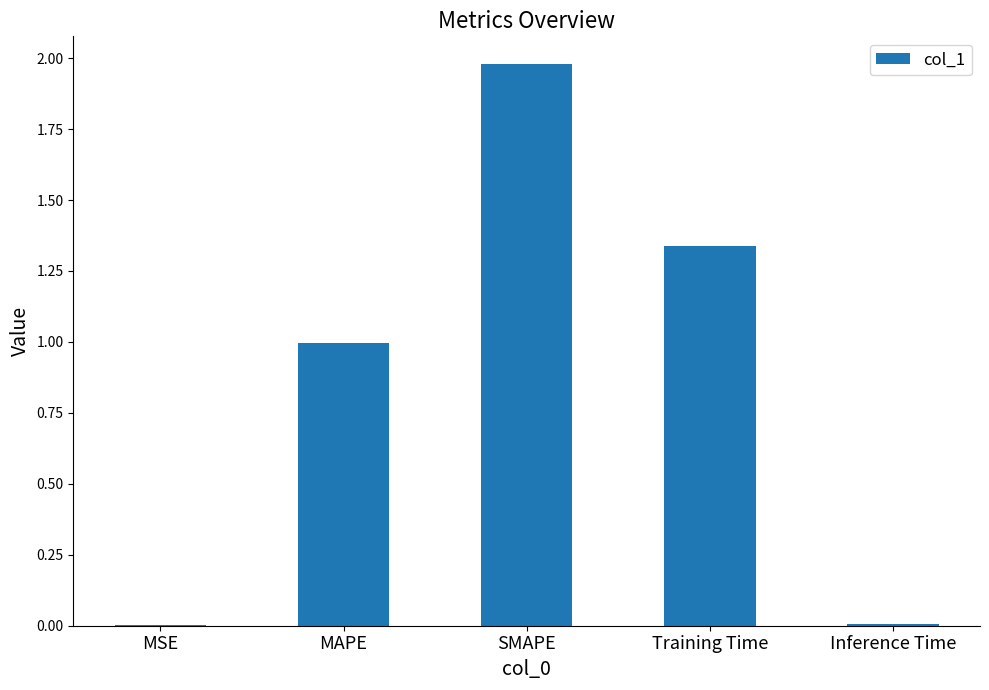

What is the approximate value at MAPE?

1.0